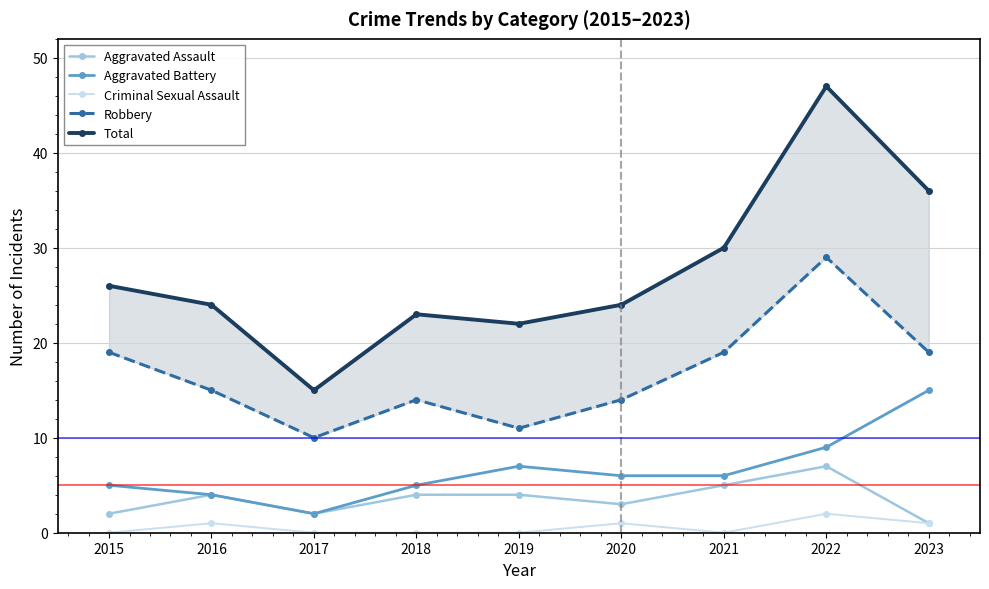

True or false: Criminal Sexual Assault has a value of 1 at 2017.

False